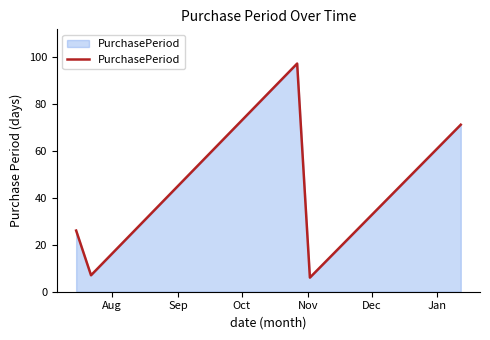

What is the average value?

41